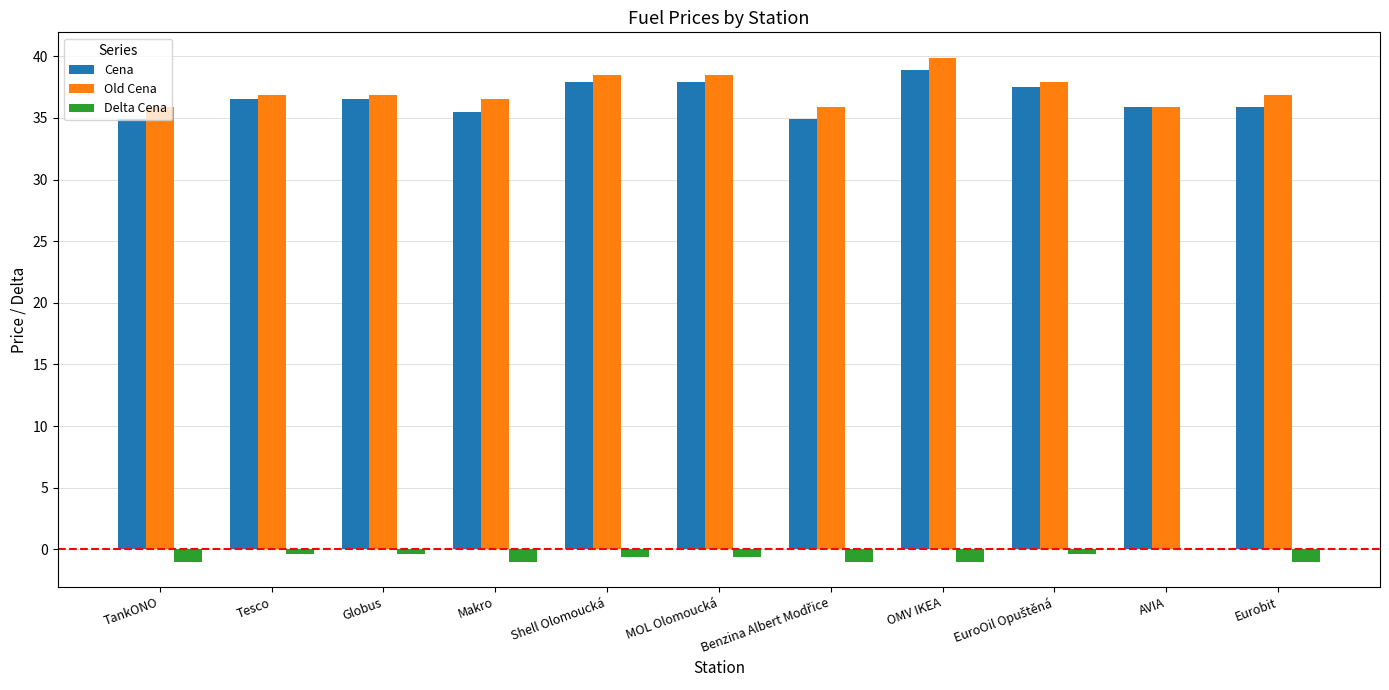

Between Tesco and Makro, which series saw the biggest shift?

Cena